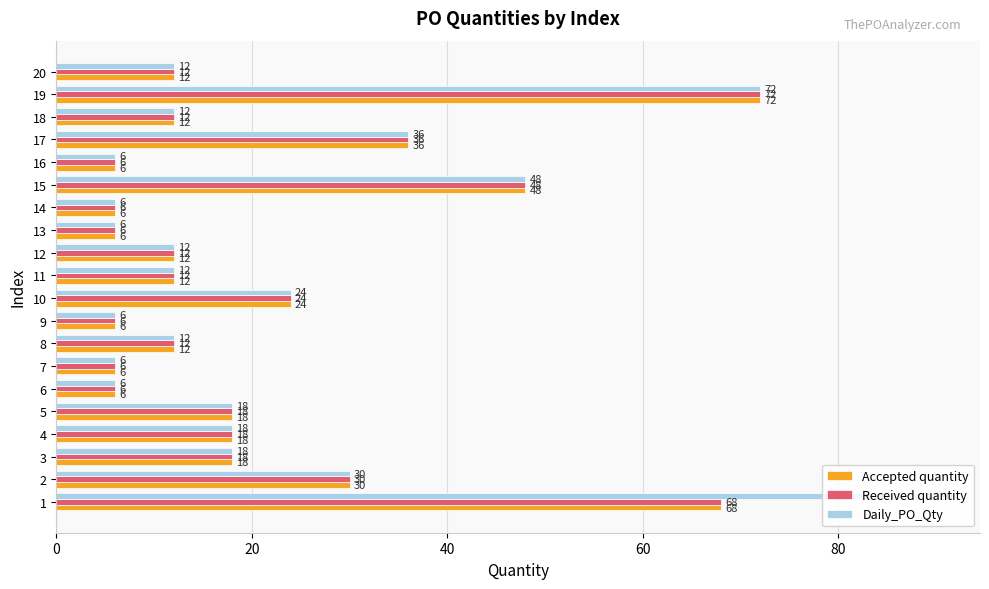

Where is Accepted quantity nearest to the value 39?

17